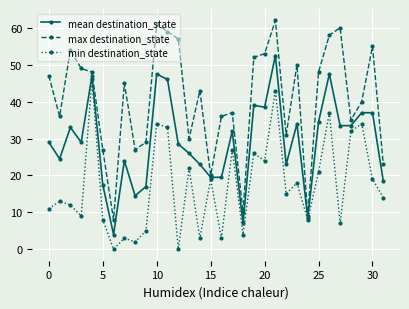

Which series has the largest total across all categories?

max destination_state